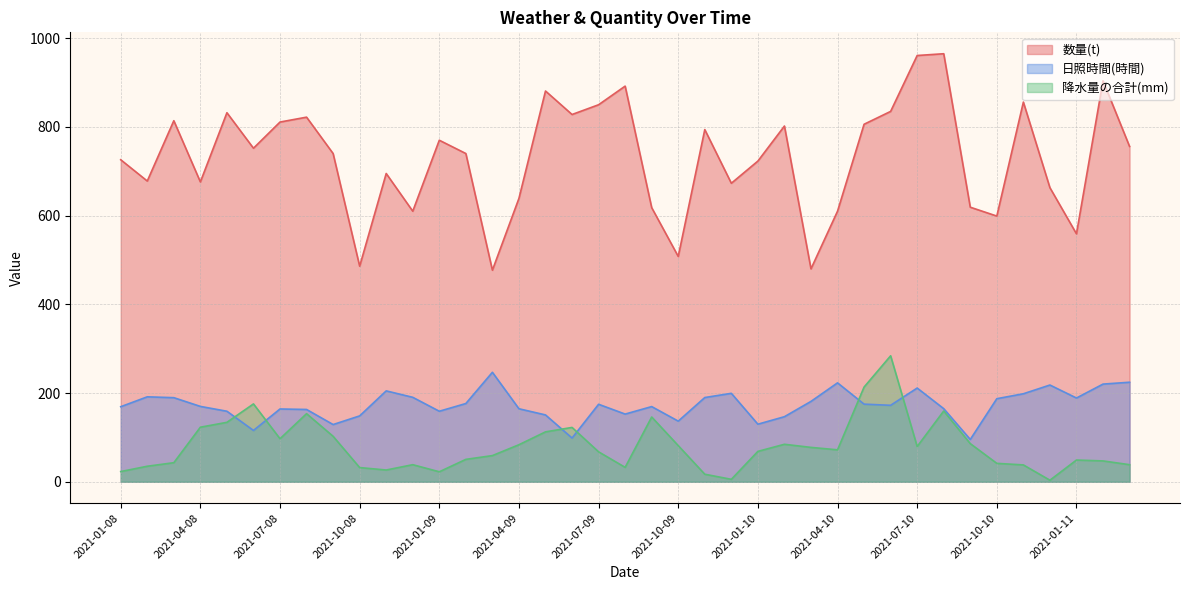

Does the chart have visible grid lines?

Yes